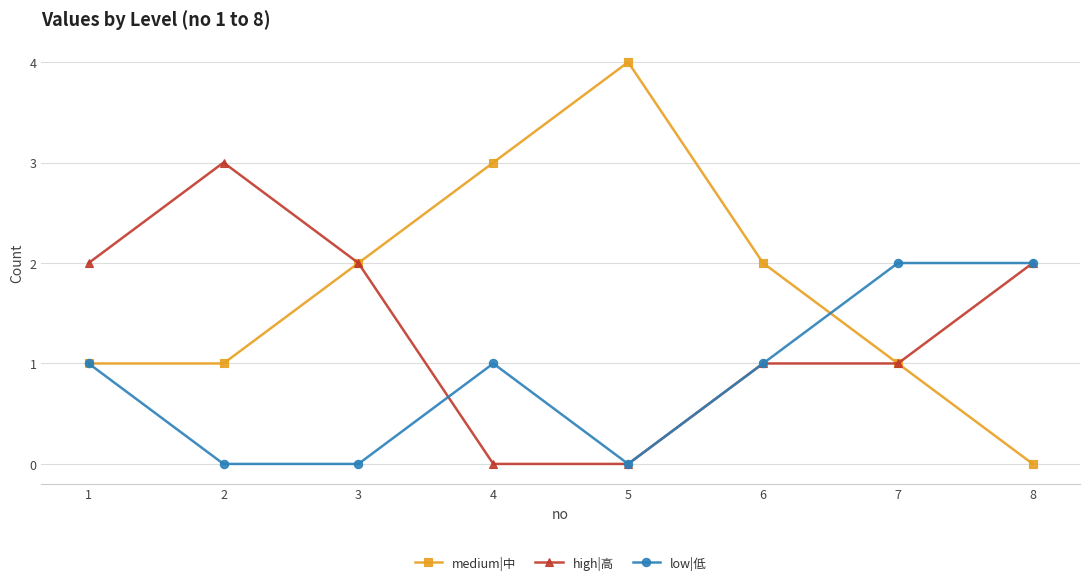

True or false: low|低 has a value of 1 at 8.

False